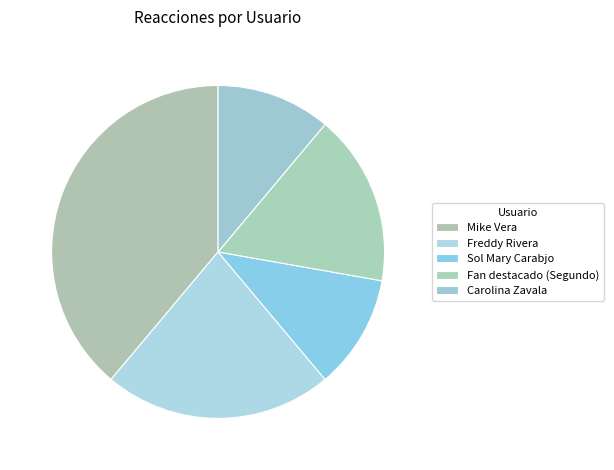

How many segments does this pie chart have?

5